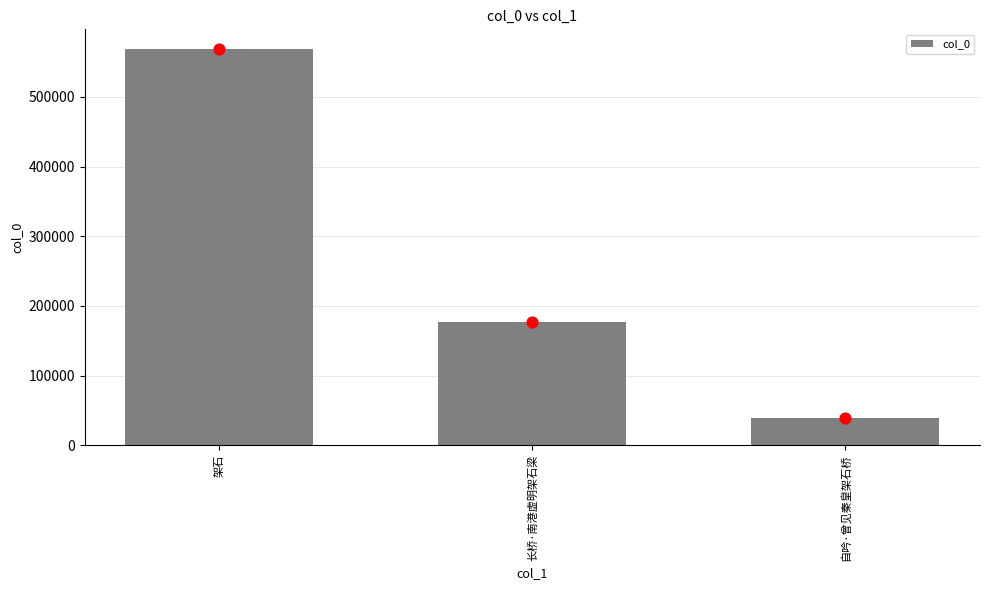

Between 长桥·南港虚明架石梁 and 架石, which is larger?

架石